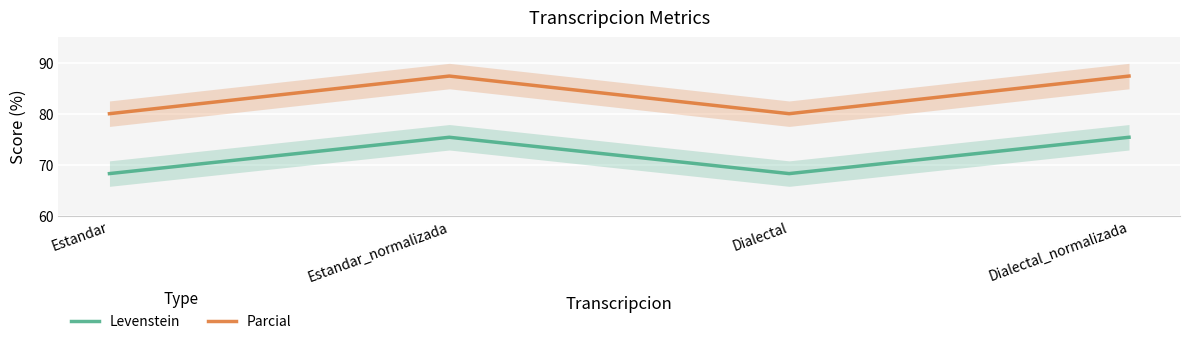

True or false: Levenstein and Parcial cross at least once.

False